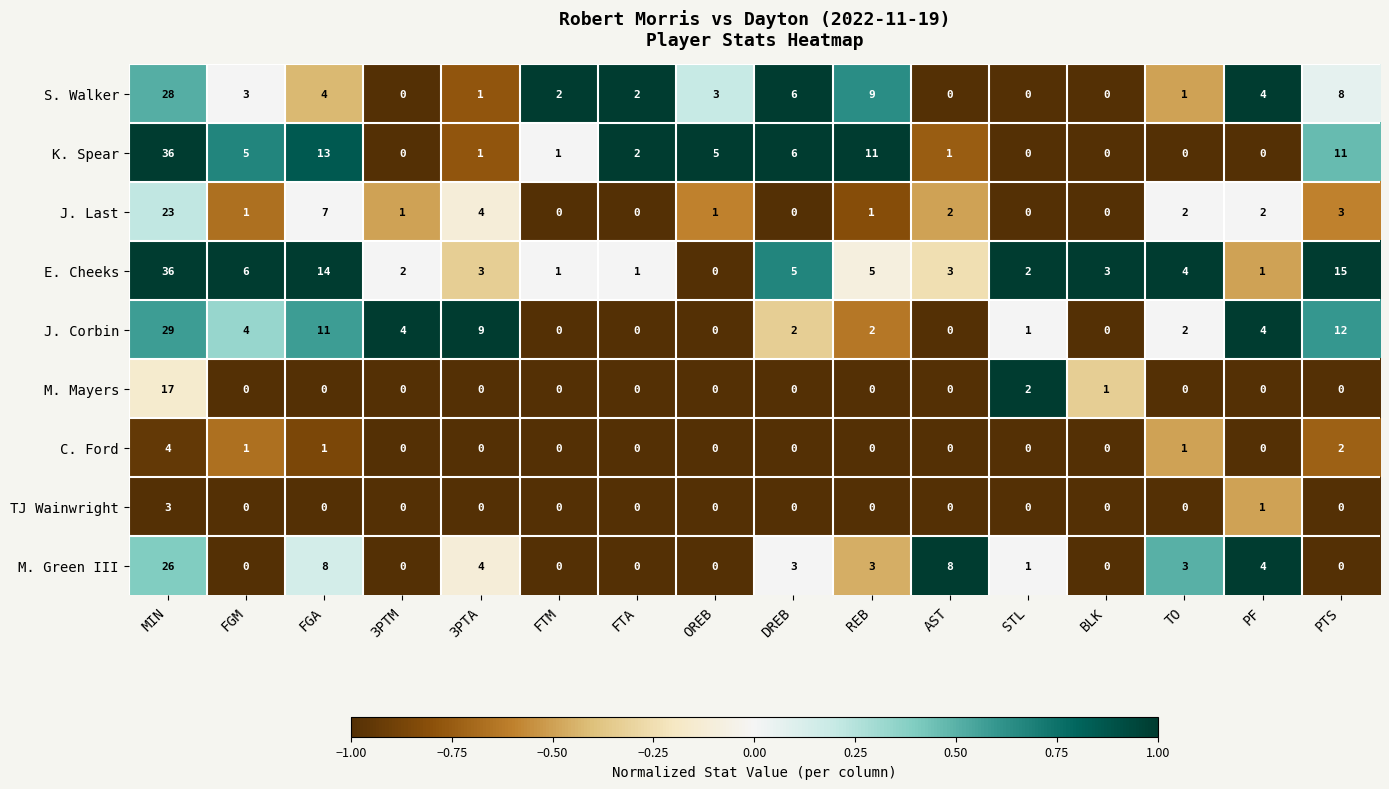

What is the sum of all TJ Wainwright values?

4